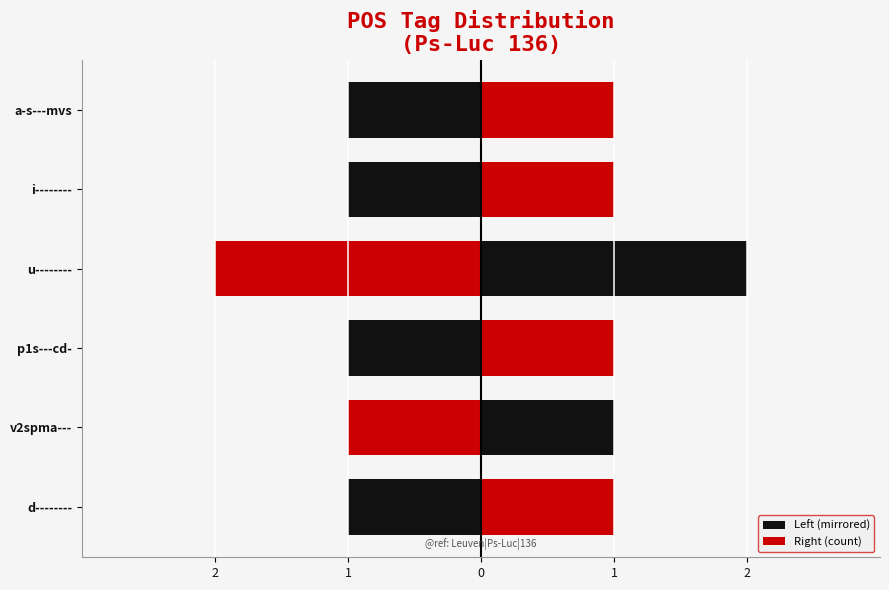

Rank the series by their average value, from highest to lowest.

Right (count), Left (mirrored)